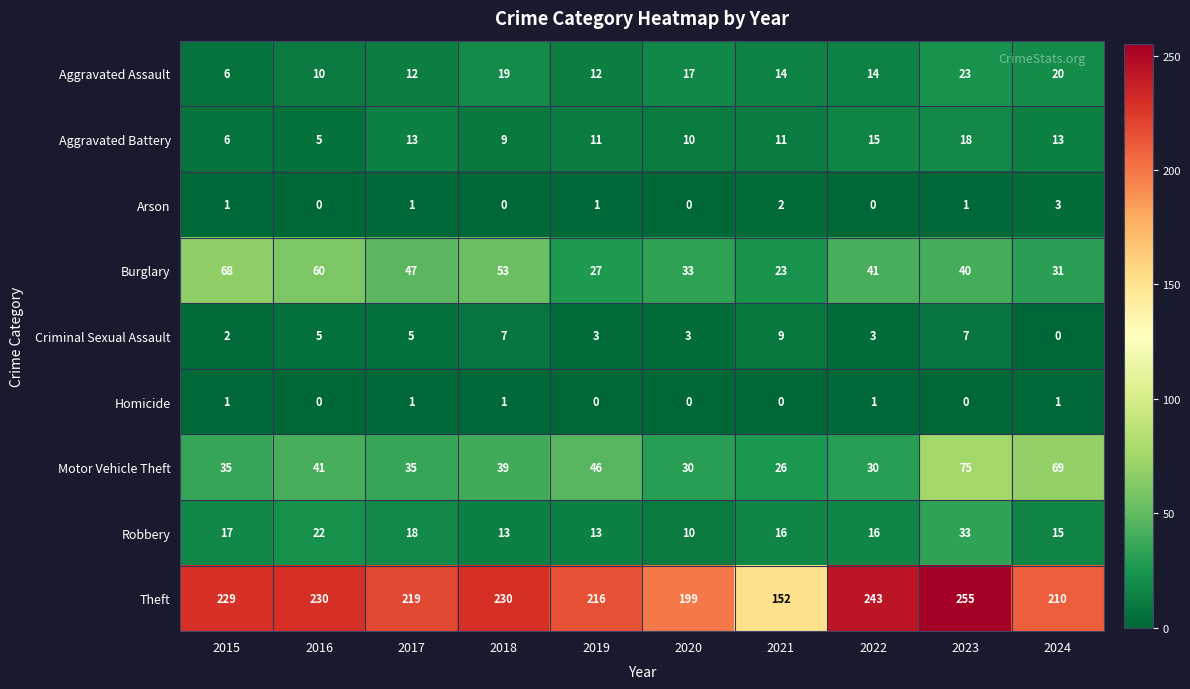

At which category is the sum across all series the highest?

2023